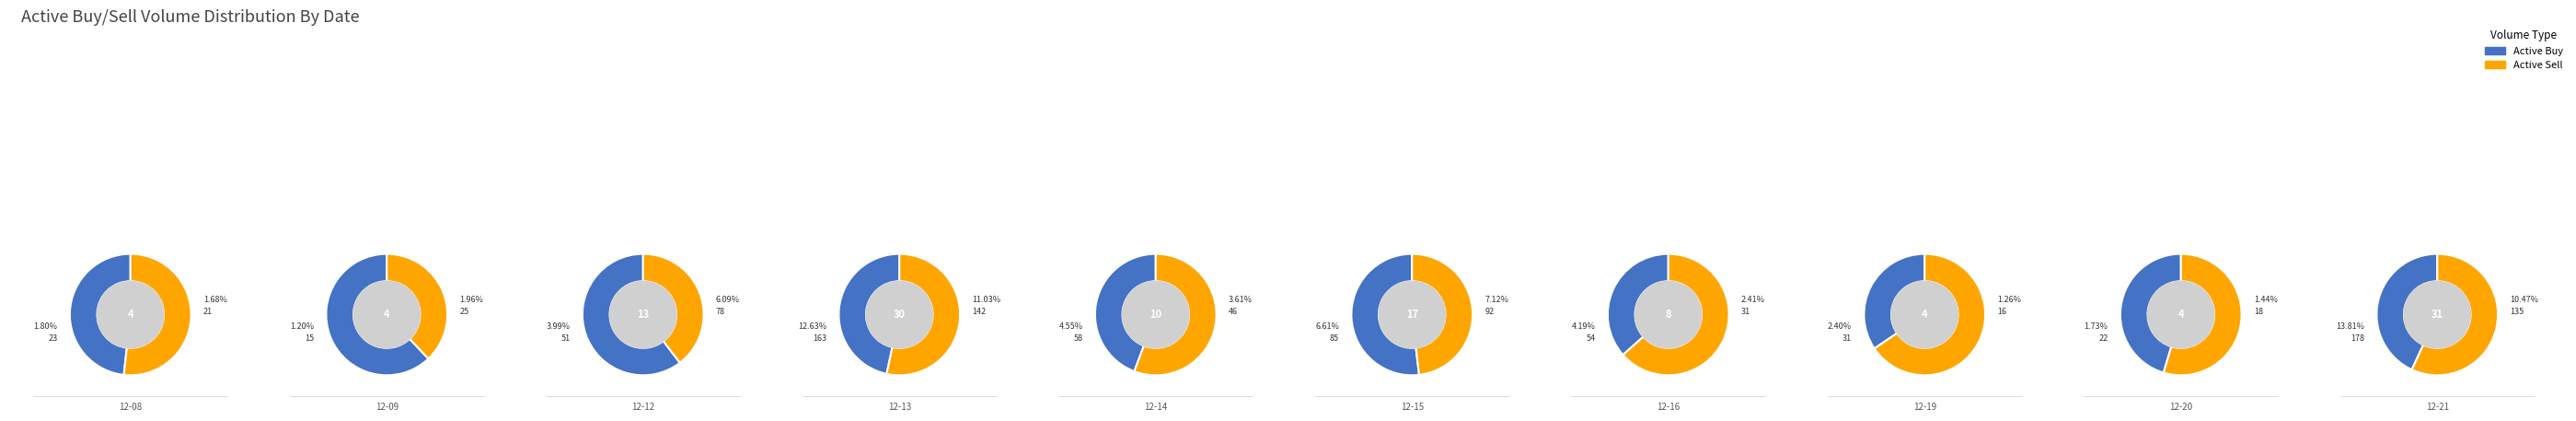

Which category has the smallest portion of the pie?

2022-12-09